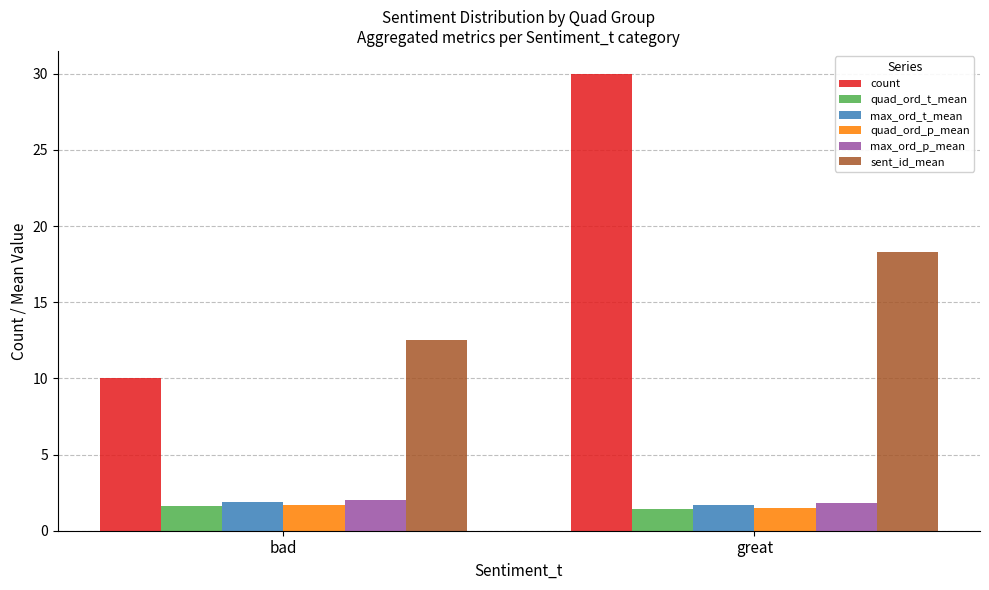

Reading left to right, extract all data points from this chart.

count: bad=10.0	great=30.0
quad_ord_t_mean: bad=1.6	great=1.4
max_ord_t_mean: bad=1.9	great=1.7
quad_ord_p_mean: bad=1.7	great=1.5
max_ord_p_mean: bad=2.0	great=1.8
sent_id_mean: bad=12.5	great=18.3